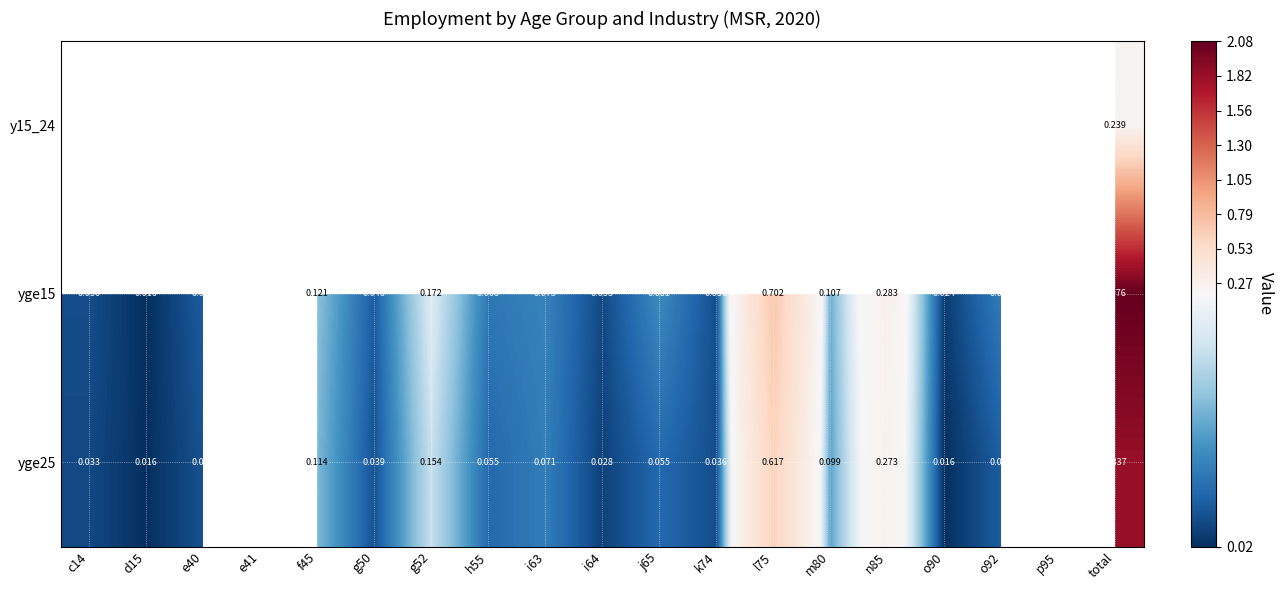

List the series in order of their overall mean, lowest first.

y15_24, yge15, yge25